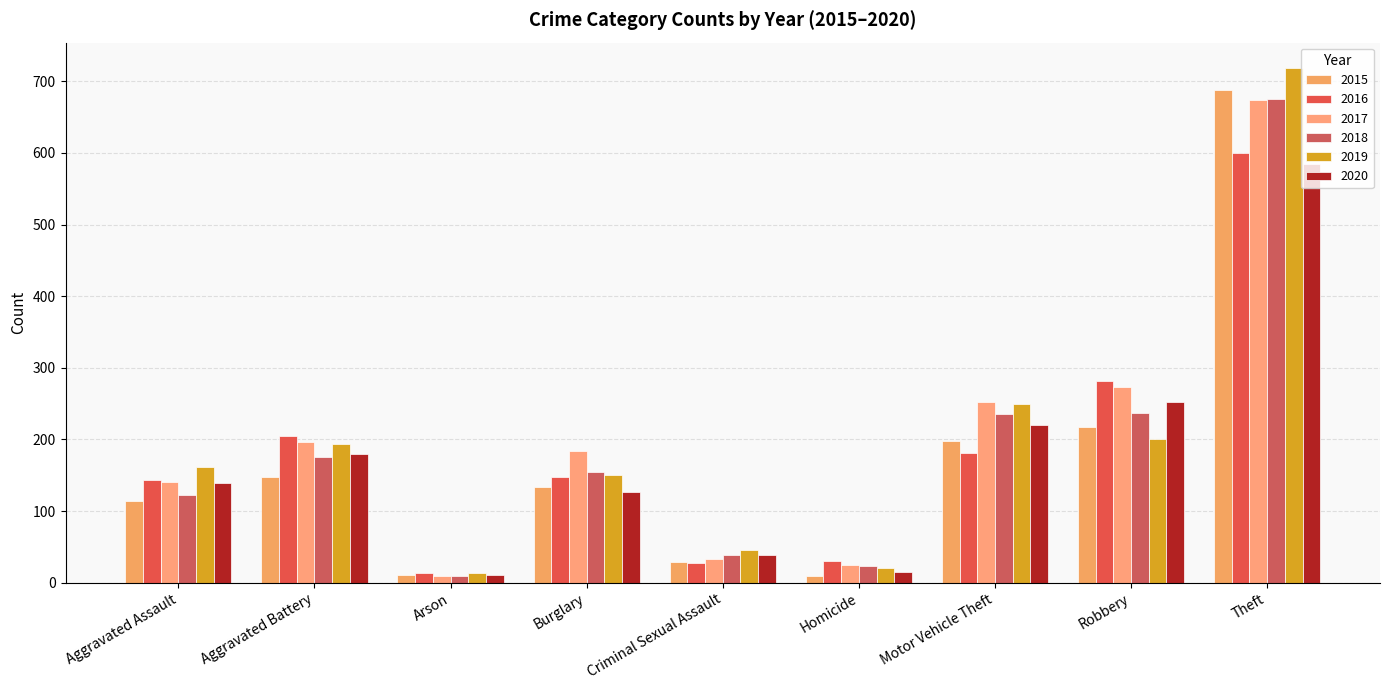

What is the label of the 2nd bar from the right?

Robbery